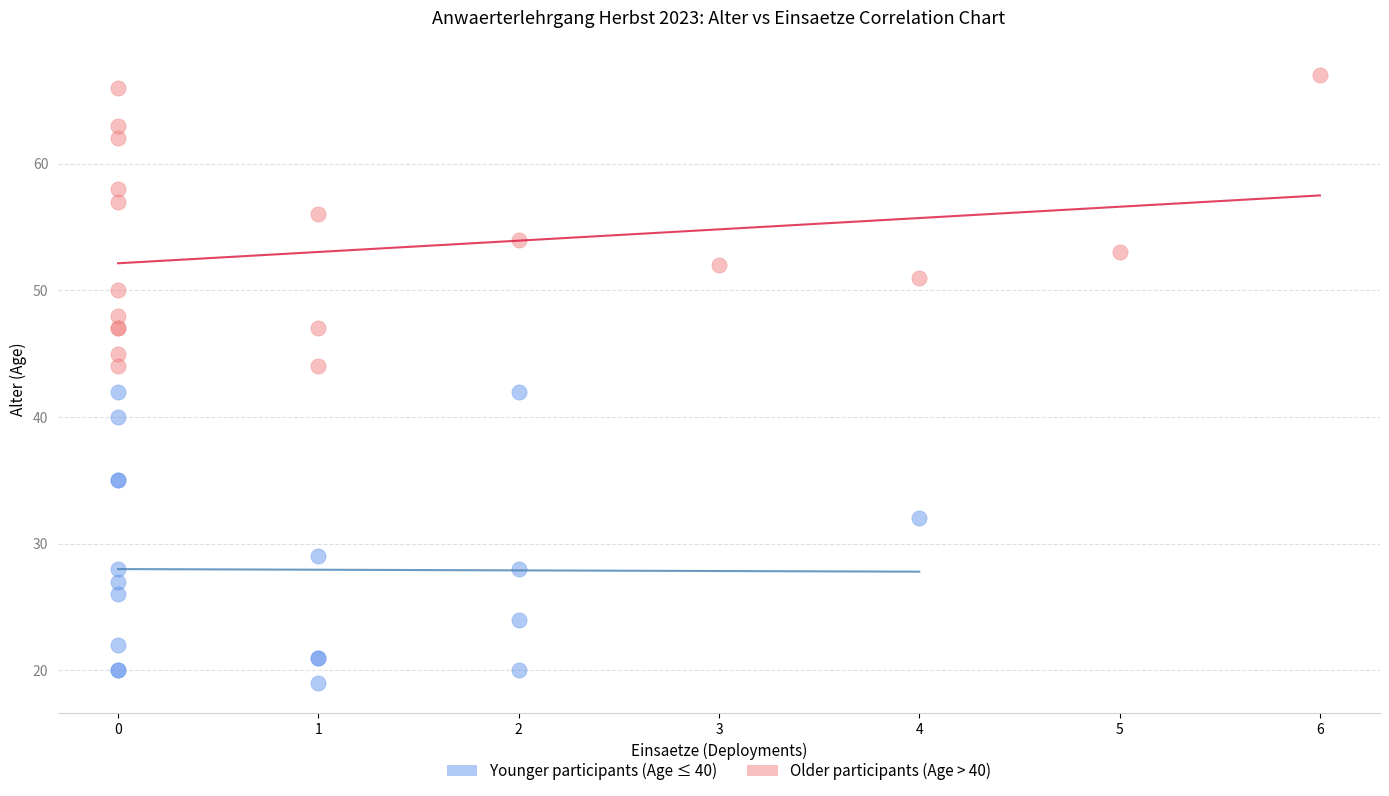

Which series reaches the maximum Y coordinate?

Older participants (Age > 40)